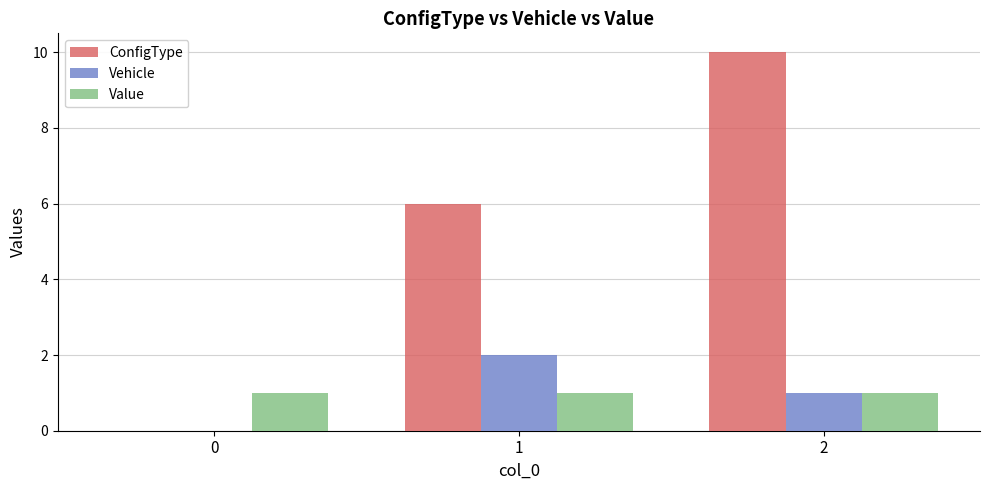

Count the number of data series in this chart.

3